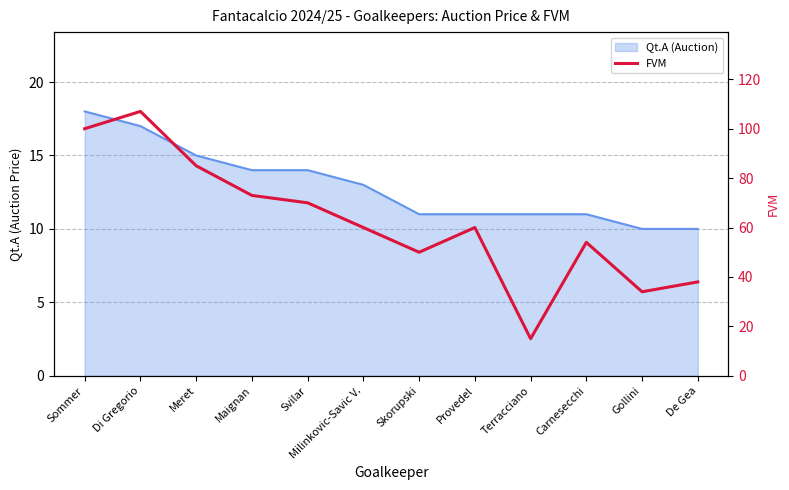

True or false: there are more than 1 points higher than both neighbors.

True